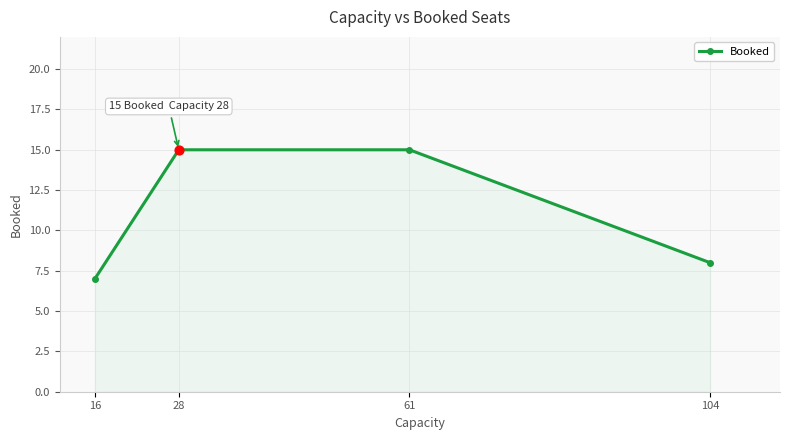

Between 104 and 61, which is larger?

61